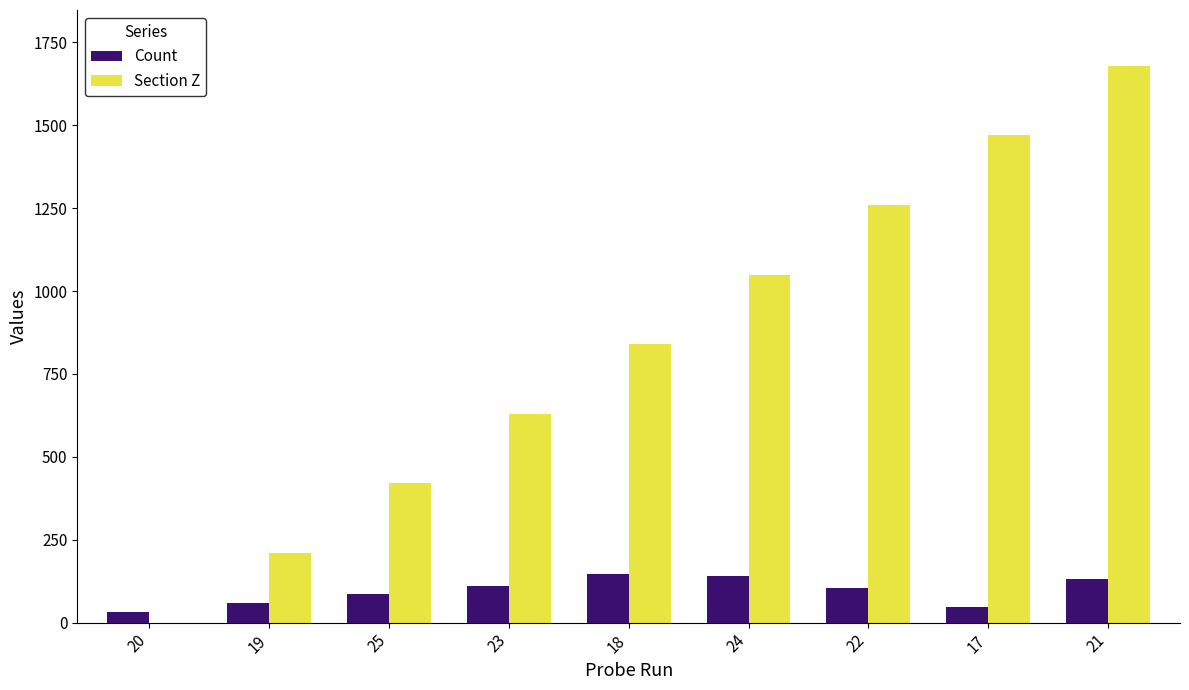

Does the chart contain stacked bars?

No